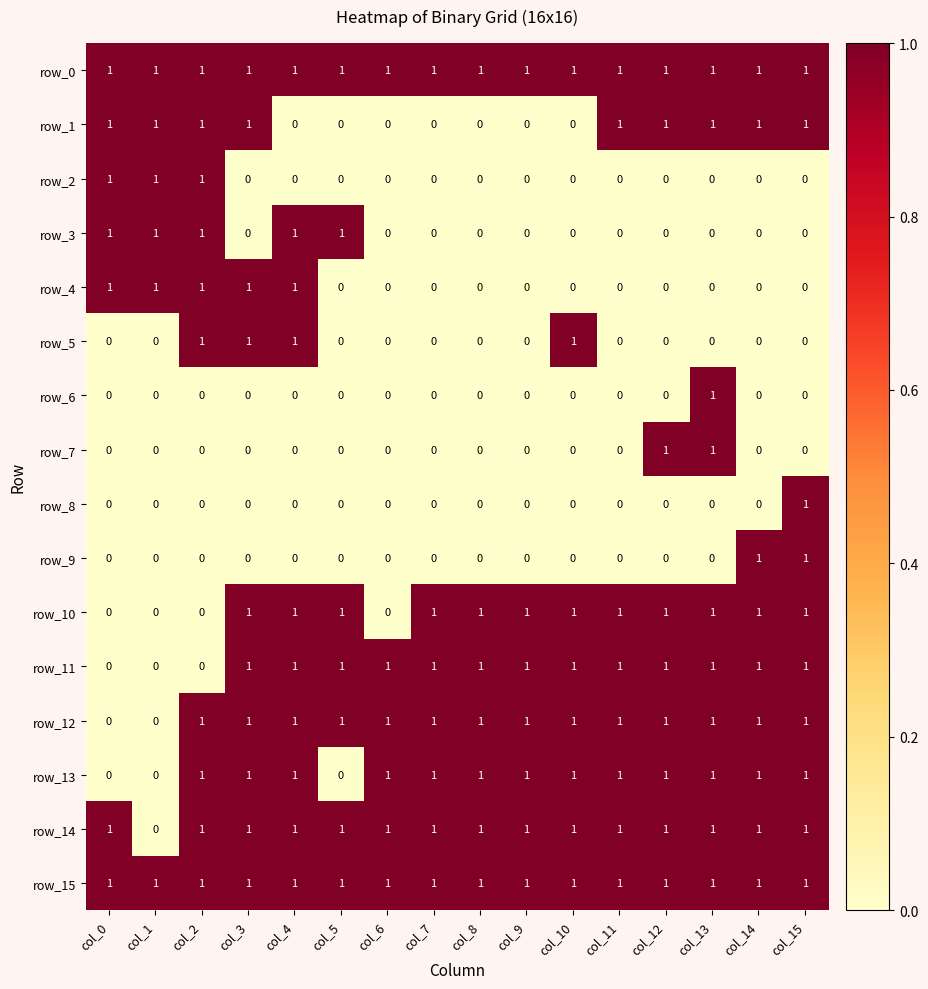

Is it true that row_0 equals 1 at col_12?

True